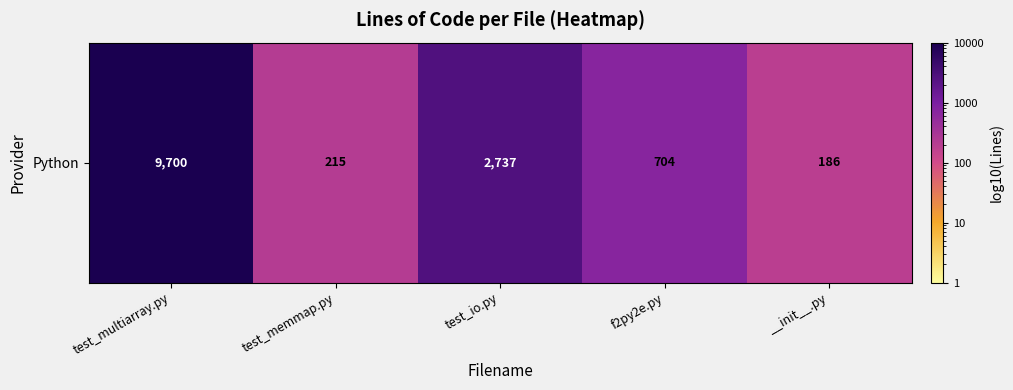

What is the difference between the maximum and minimum values?

9514